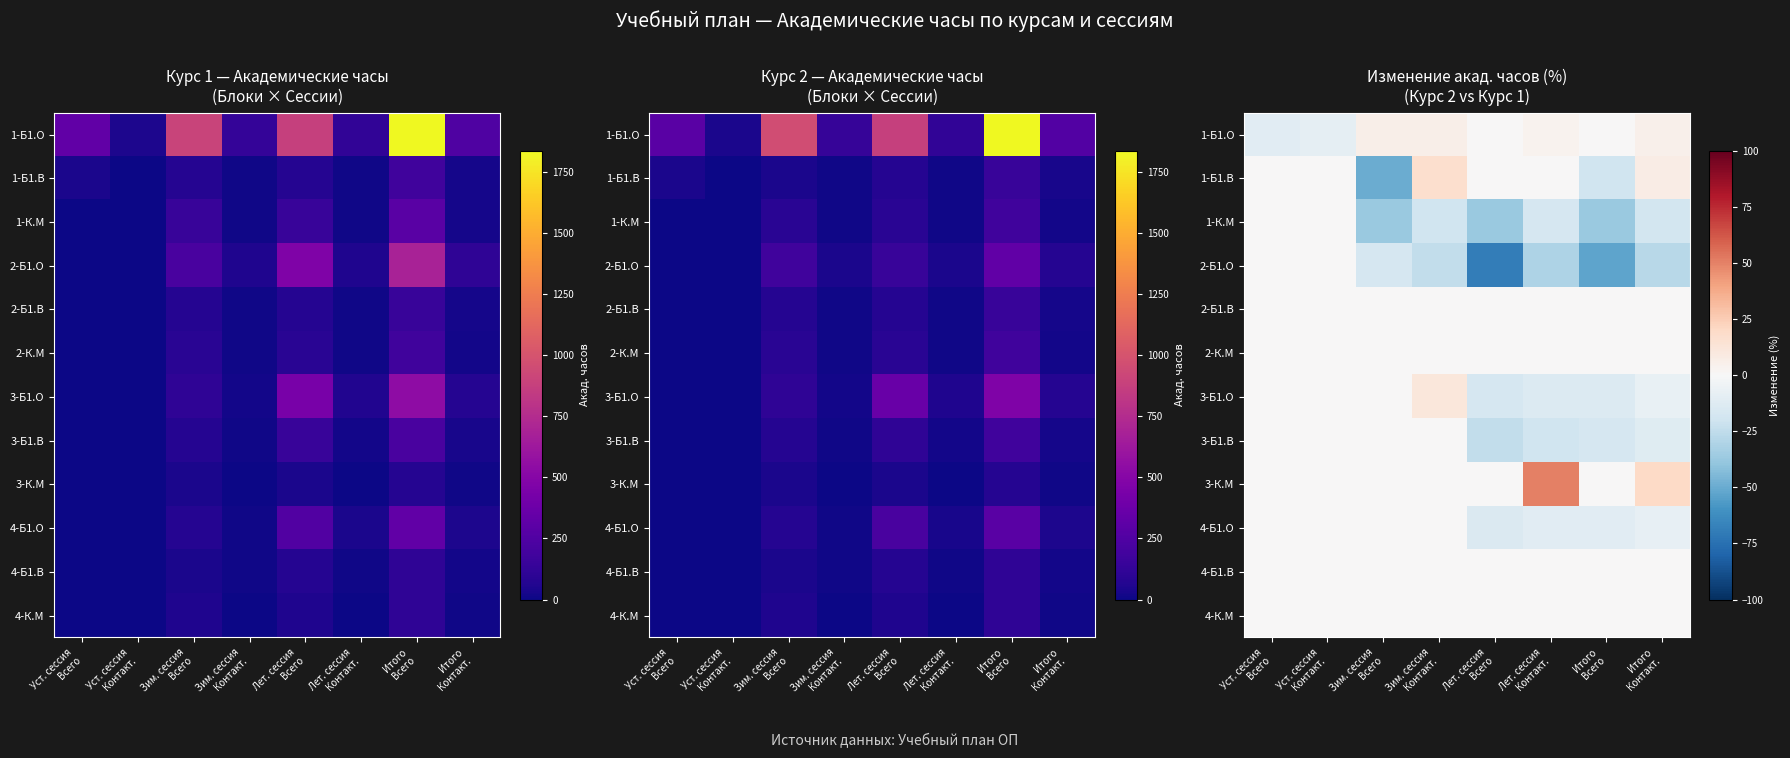

Is the value of 3-Б1.В at Уст. сессия Всего greater than the value of 2-К.М at Зим. сессия Контакт.?

No